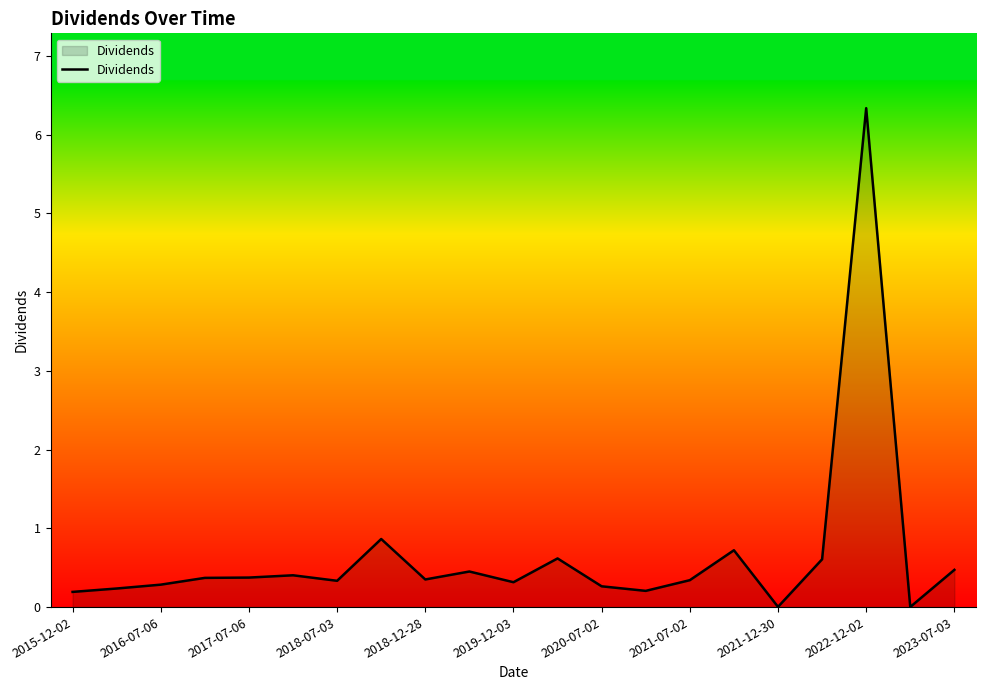

What is the difference between the maximum and second lowest values?

6.3